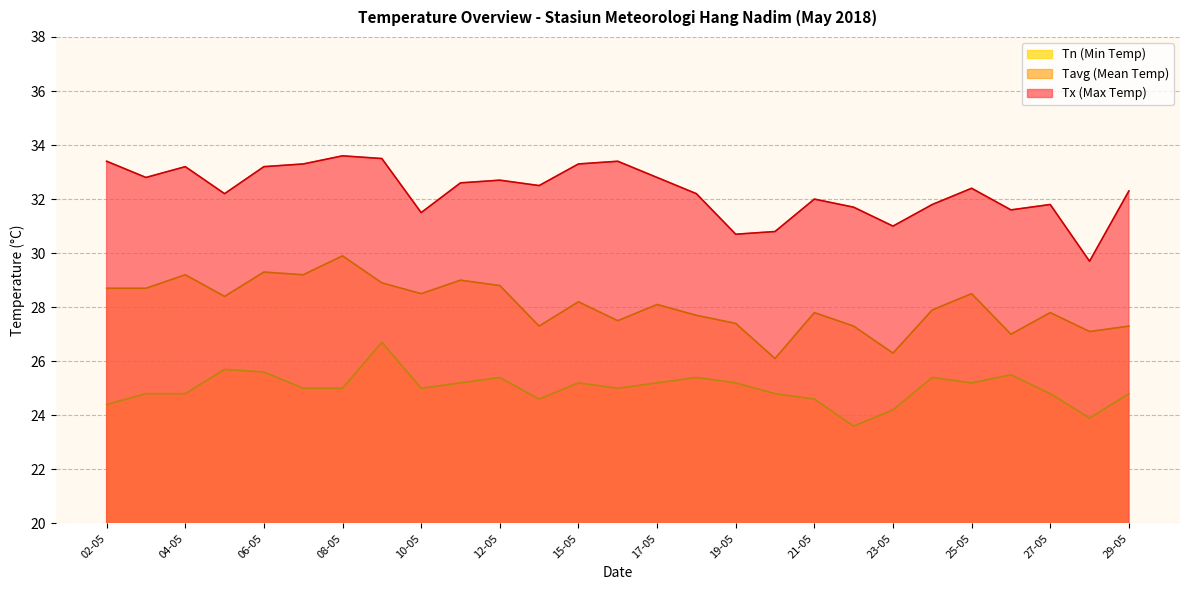

What is the label of the 7th point from the right?

23-05